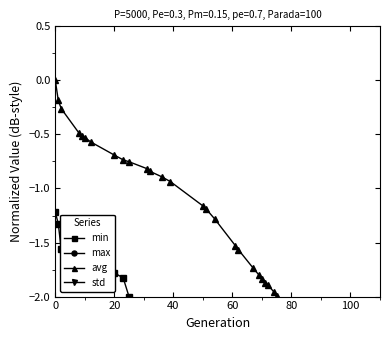

At how many categories does at least one series exceed -31?

39